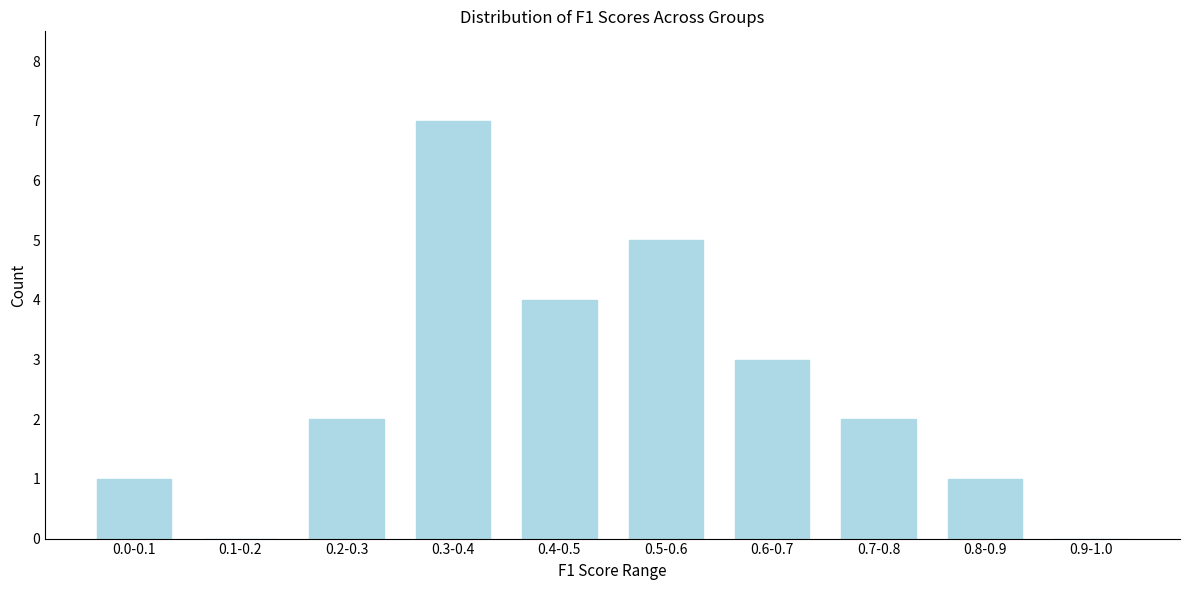

Reading right to left, list all the values displayed in this chart.

0.9-1.0=0	0.8-0.9=1	0.7-0.8=2	0.6-0.7=3	0.5-0.6=5	0.4-0.5=4	0.3-0.4=7	0.2-0.3=2	0.1-0.2=0	0.0-0.1=1